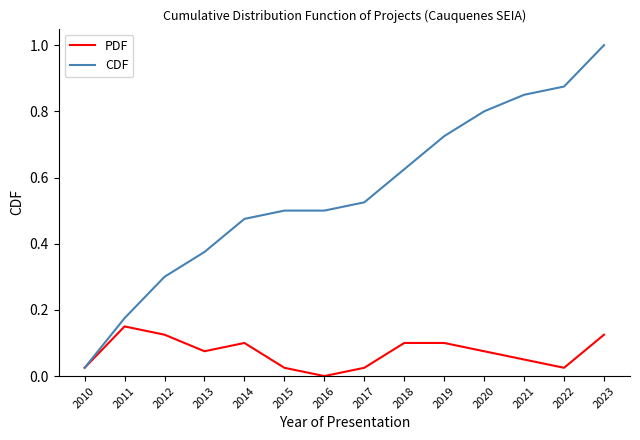

How many positive values does the PDF series have?

13